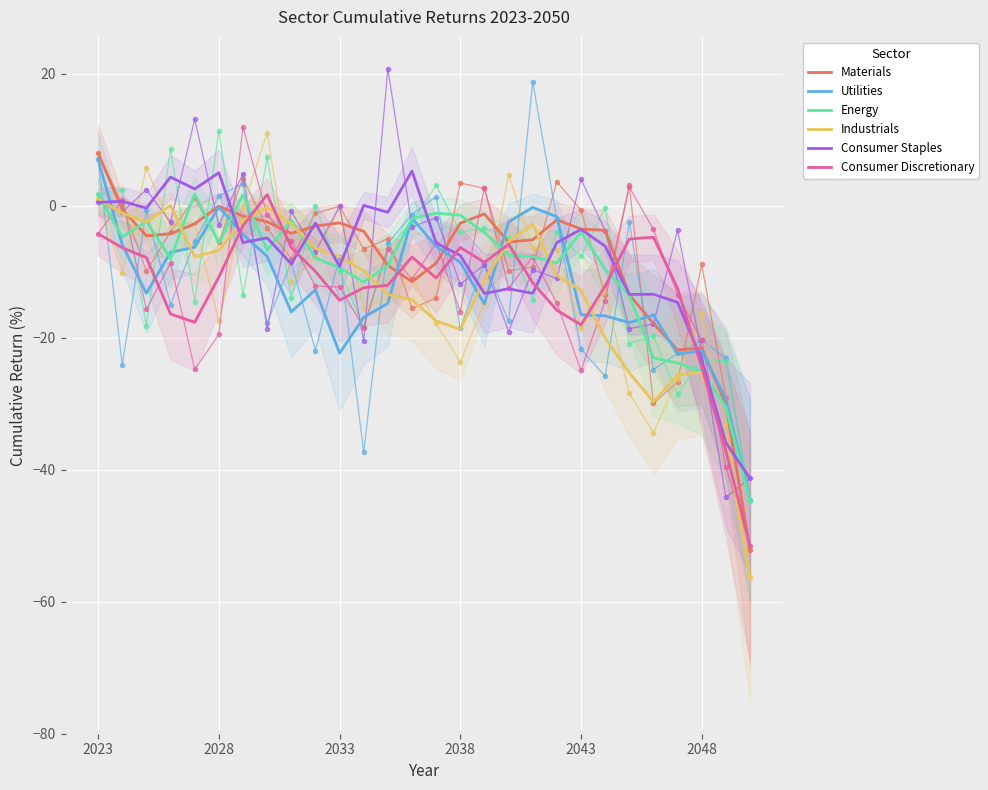

Is it true that Energy equals -4.0 at 2043?

True